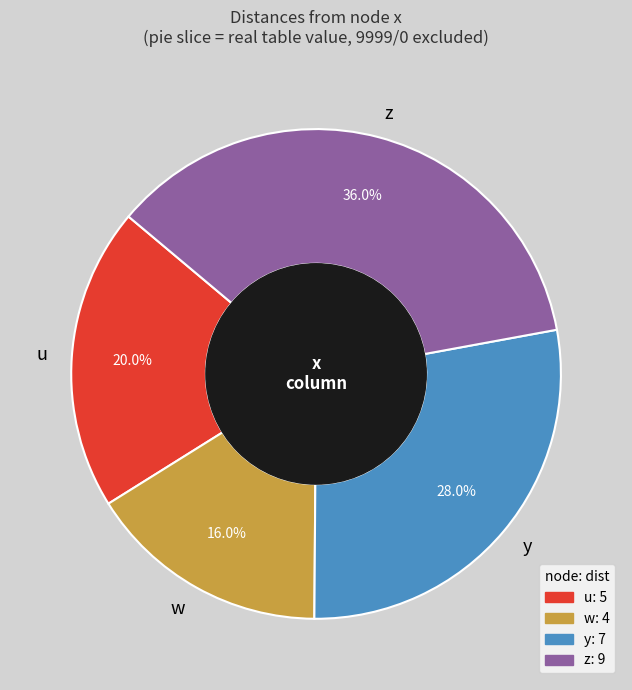

Is the sum of w and u greater than half?

No